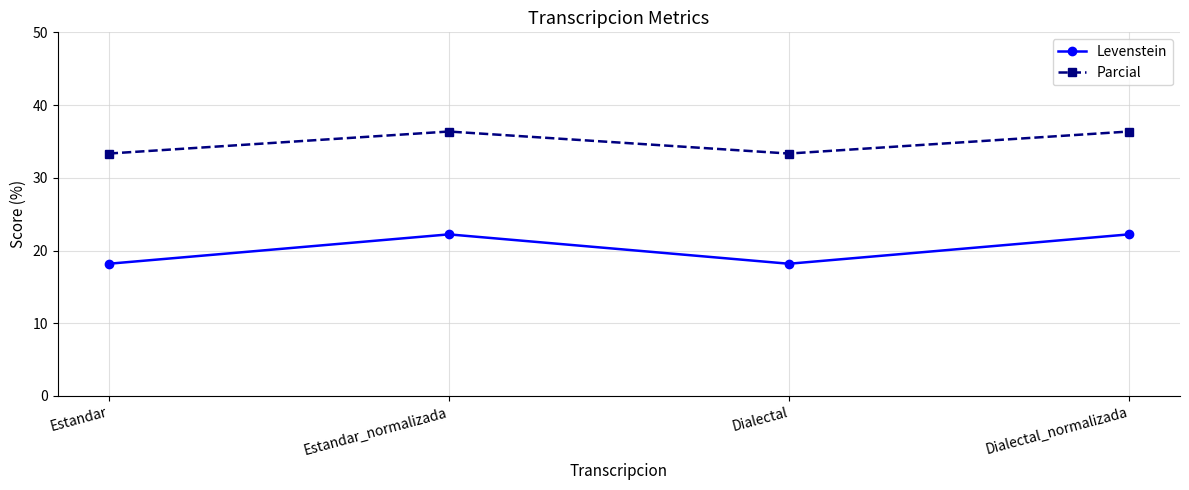

Is it true that Parcial equals 21.6 at Dialectal_normalizada?

False